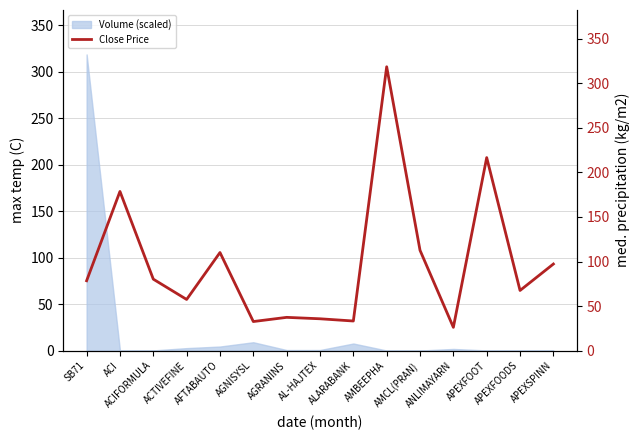

Read the value at ACI.

178.7